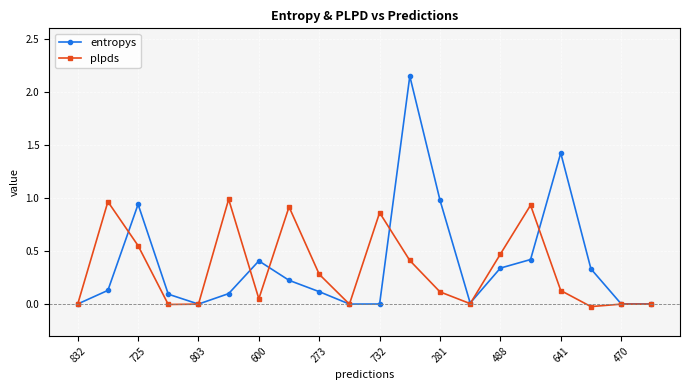

True or false: entropys has more than 1 points higher than both neighbors.

True